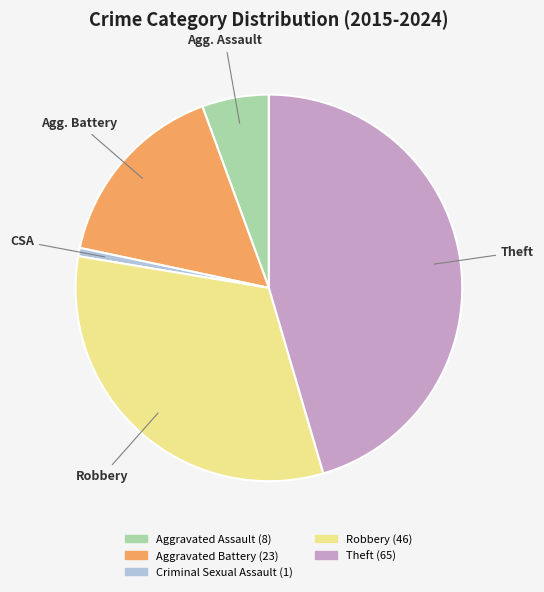

Is there any slice that represents more than half of the pie?

No